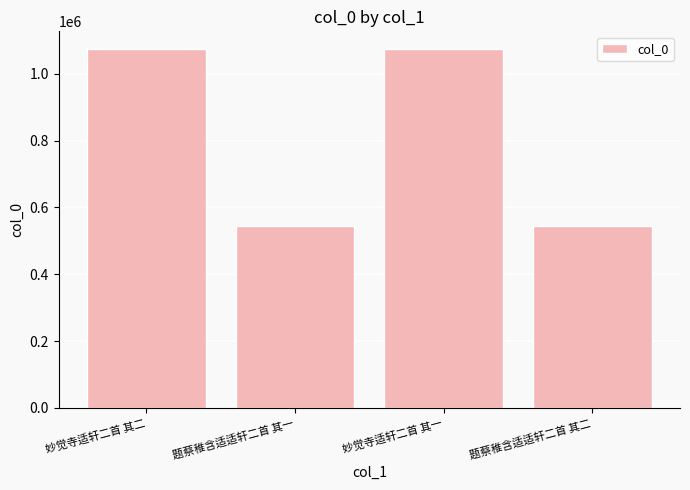

The chart shows a value of 543497 at 题蔡稚含适适轩二首 其一. True or false?

True